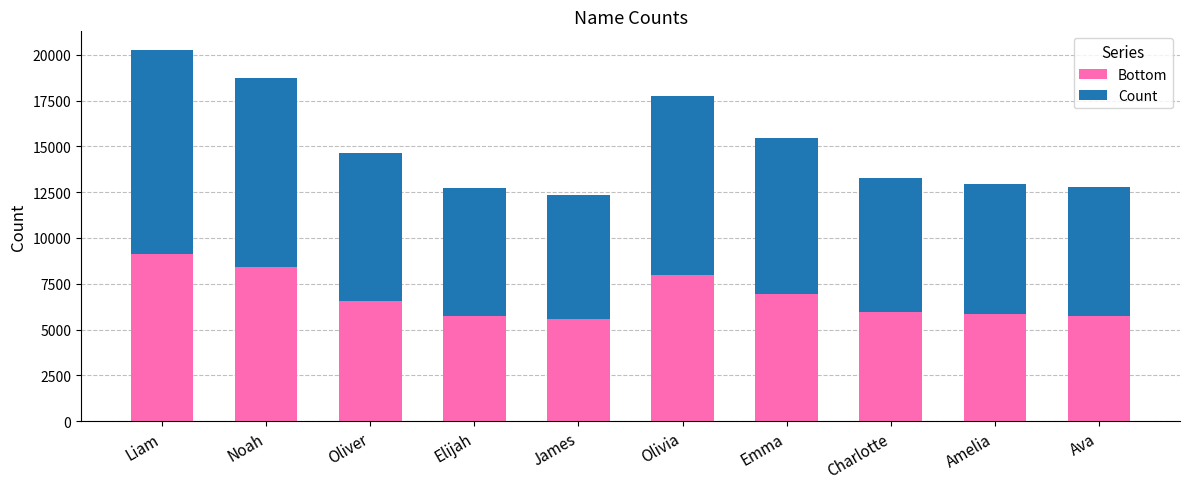

How many categories are shown in the chart?

10